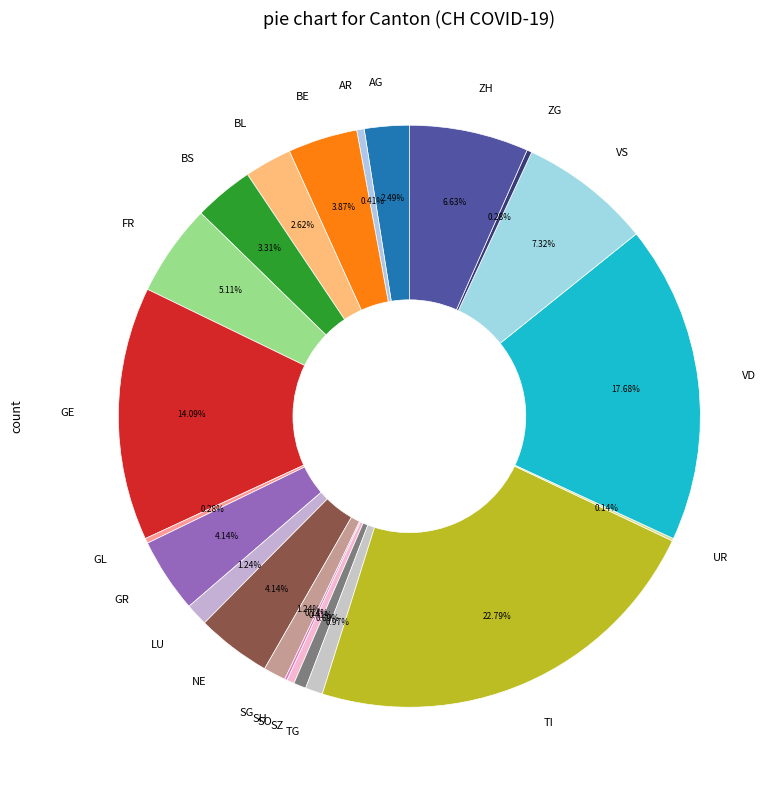

Combined, what portion of the pie is TG and SZ?

1.7%